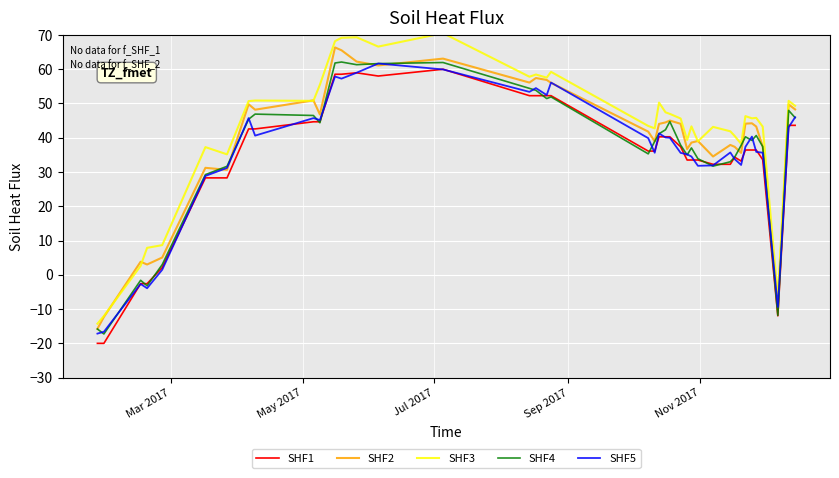

Reading right to left, transcribe all the data shown in this chart.

value: 43.6	43.6	-12.0	33.6	36.4	36.4	36.4	33.2	34.3	32.3	32.3	33.5	33.5	33.5	37.4	40.3	40.3	40.3	36.1	36.1	52.3	52.3	52.3	52.3	60.0	58.0	59.0	58.5	58.5	44.7	44.7	42.6	42.6	28.3	28.3	2.1	-2.6	-2.6	-20.0	-20.0
value_SHF2: 48.3	49.7	-9.4	37.4	43.3	44.2	44.1	35.6	37.4	37.9	34.5	39.1	38.6	36.7	44.1	45.0	44.5	44.0	39.0	41.8	56.0	56.9	57.4	56.1	63.1	61.1	62.2	65.5	66.4	46.8	50.9	48.2	49.8	30.6	31.2	5.0	3.0	3.8	-12.3	-15.8
value_SHF3: 49.3	50.8	-6.5	43.2	45.8	45.7	46.3	38.2	40.5	41.9	43.2	39.0	43.3	39.4	45.6	47.0	47.4	50.3	42.7	43.4	59.2	57.6	58.5	57.8	70.5	66.6	69.3	69.2	68.2	55.5	50.8	50.9	50.7	35.2	37.3	8.7	7.9	2.6	-12.0	-14.3
value_SHF4: 45.9	48.0	-11.8	37.4	40.7	39.2	40.3	37.8	34.3	33.0	31.7	33.9	37.0	35.0	37.9	44.7	42.3	41.2	38.9	35.3	51.9	51.4	53.8	54.4	62.0	61.6	61.3	62.1	61.8	44.4	46.5	46.9	45.4	31.7	29.2	3.0	-3.2	-1.6	-17.3	-15.8
value_SHF5: 46.0	43.1	-9.4	35.6	35.9	40.3	37.4	32.1	33.8	35.7	31.9	31.8	34.5	35.2	35.6	40.0	40.1	41.3	35.6	39.9	56.1	52.5	54.5	53.4	59.9	61.7	59.0	57.3	57.9	45.2	45.7	40.6	45.7	31.2	28.9	1.5	-3.9	-2.7	-16.6	-17.2